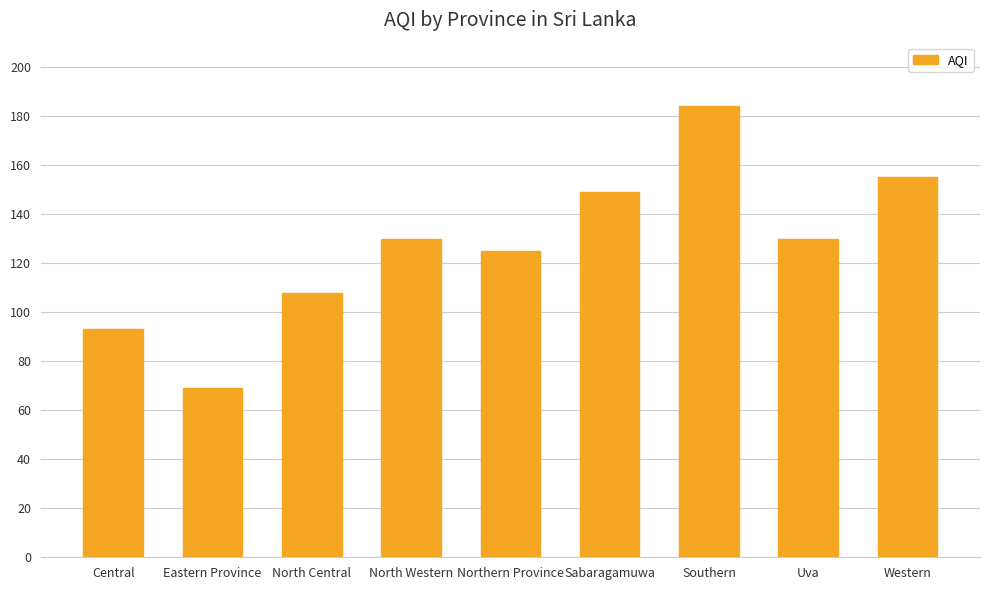

What is the minimum value shown in the chart?

69